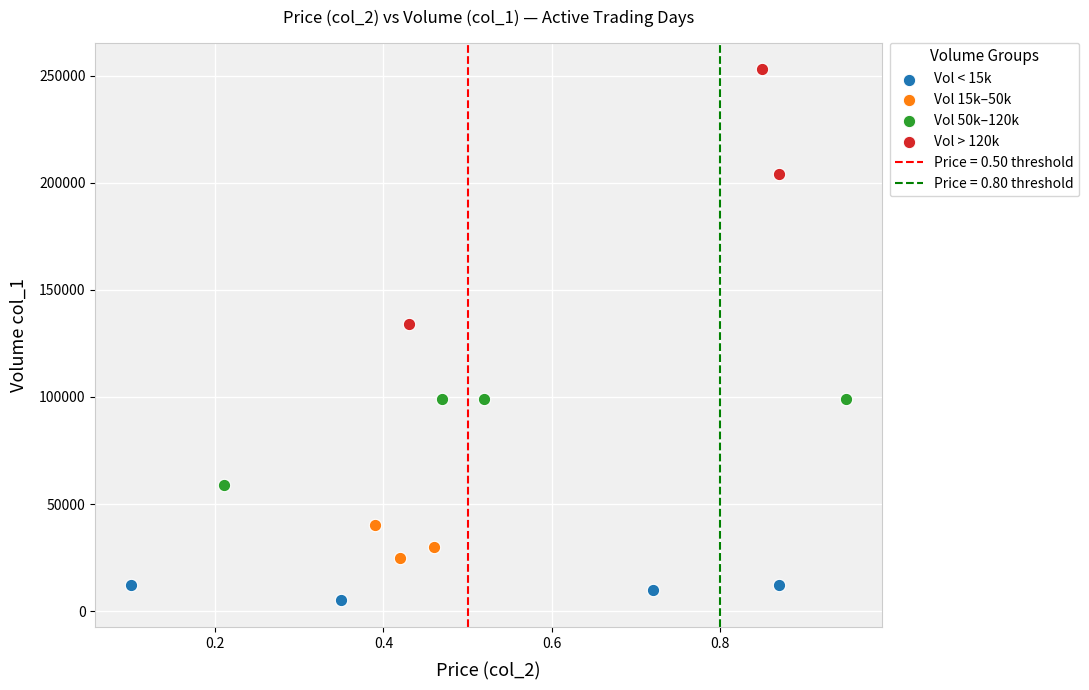

Which series reaches the minimum Y coordinate?

Vol < 15k